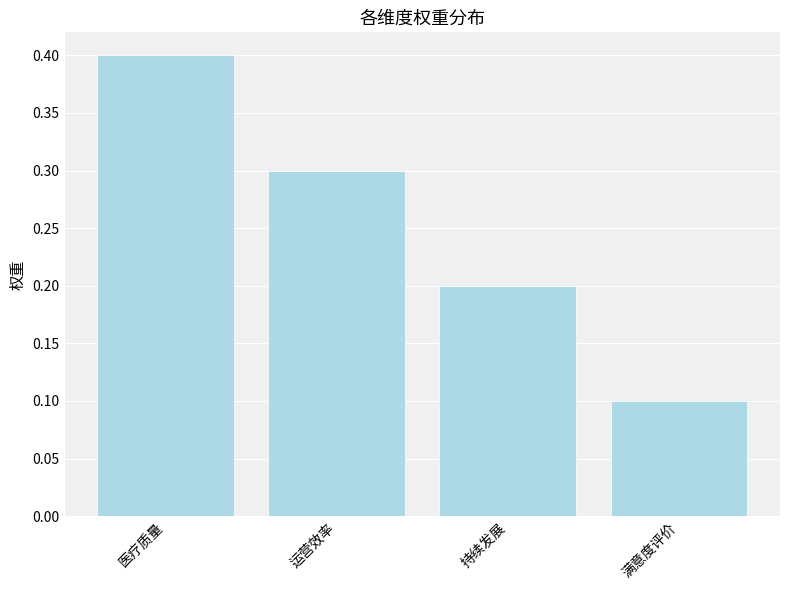

Which label corresponds to the smallest value in the chart?

满意度评价